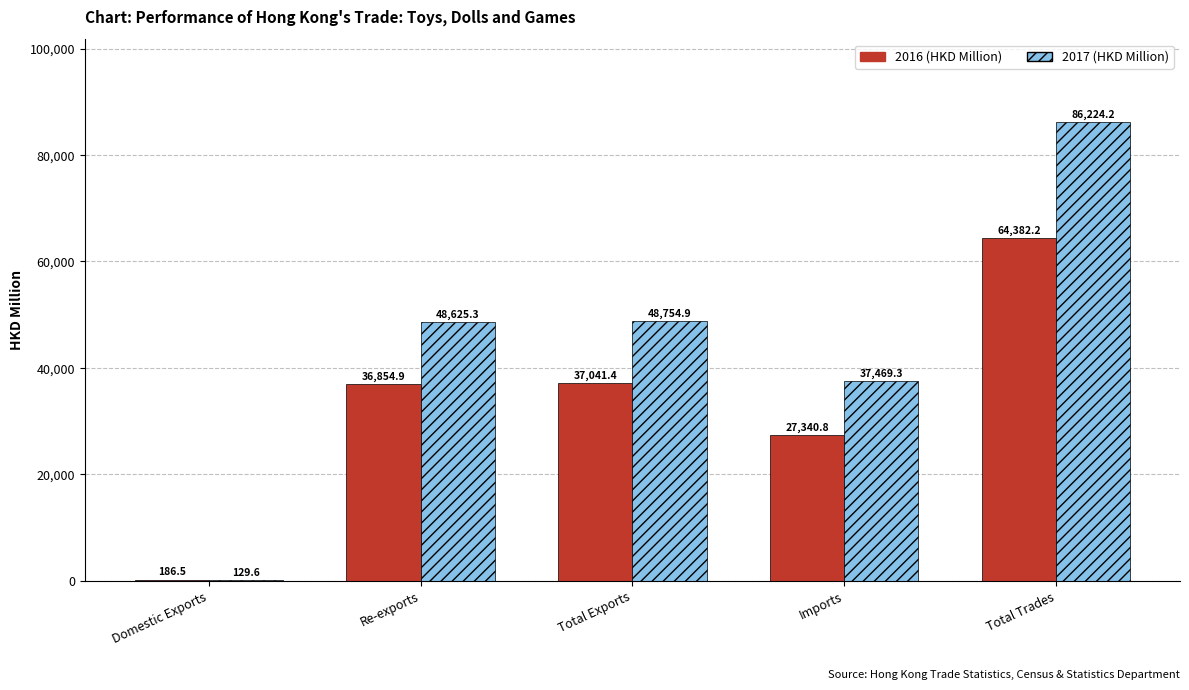

The 2016 (HKD Million) series shows 186.5 at Domestic Exports. True or false?

True